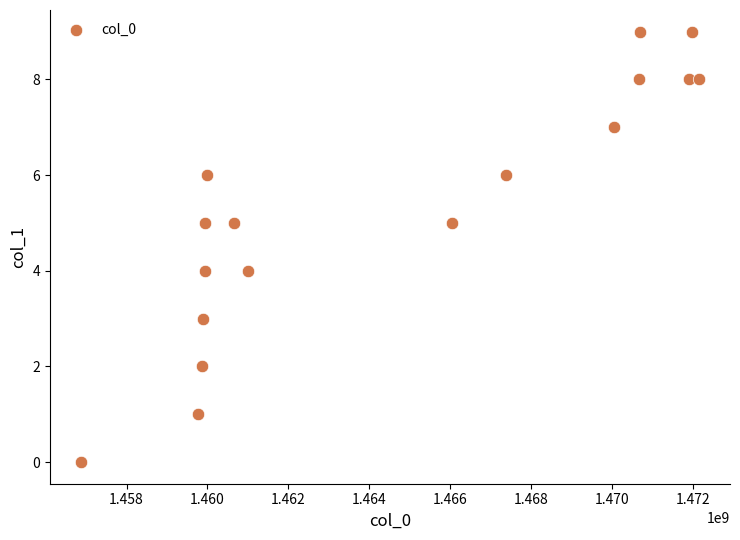

What is the range of Y values (max minus min)?

9